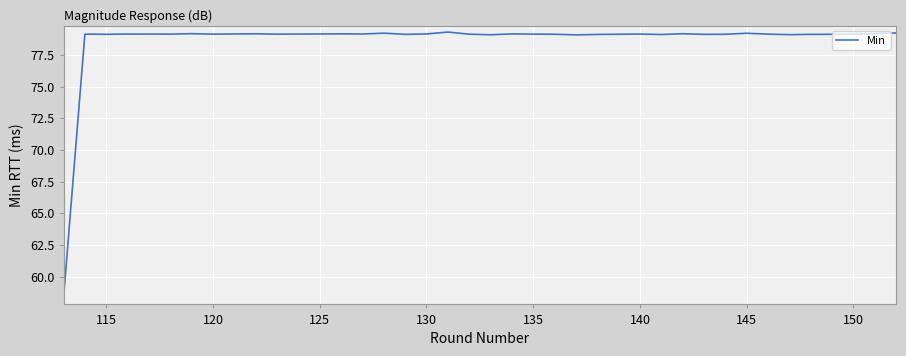

How many categories are shown in the chart?

40